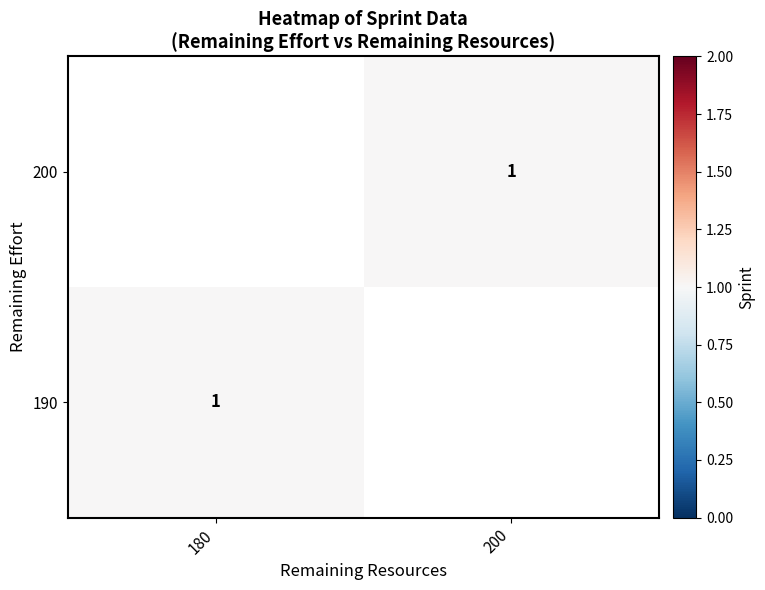

List the series in order of their overall mean, highest first.

200, 190